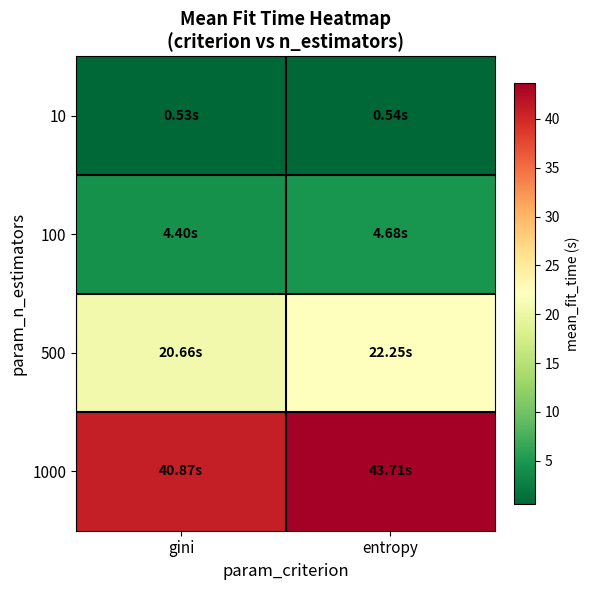

Rank the series at entropy from lowest to highest value.

10, 100, 500, 1000